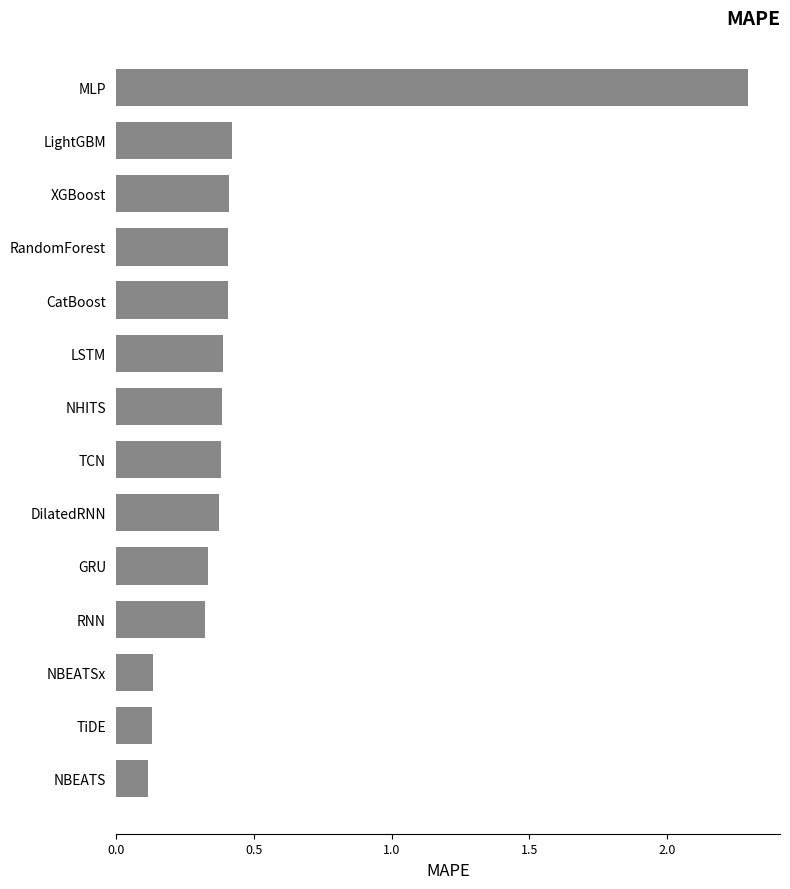

What is the difference between the maximum and minimum values?

2.2